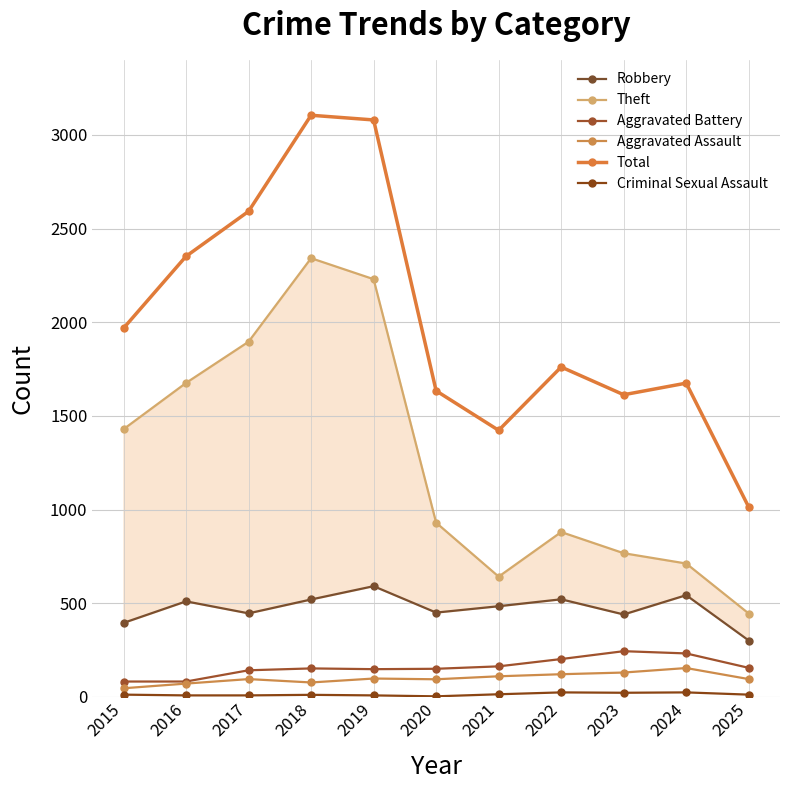

What is the sum of all Criminal Sexual Assault values?

146